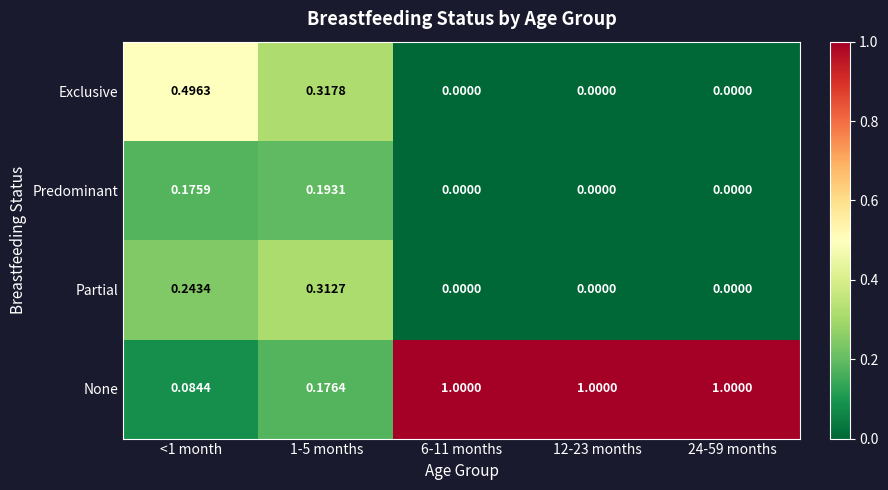

Which series has the largest total across all categories?

None